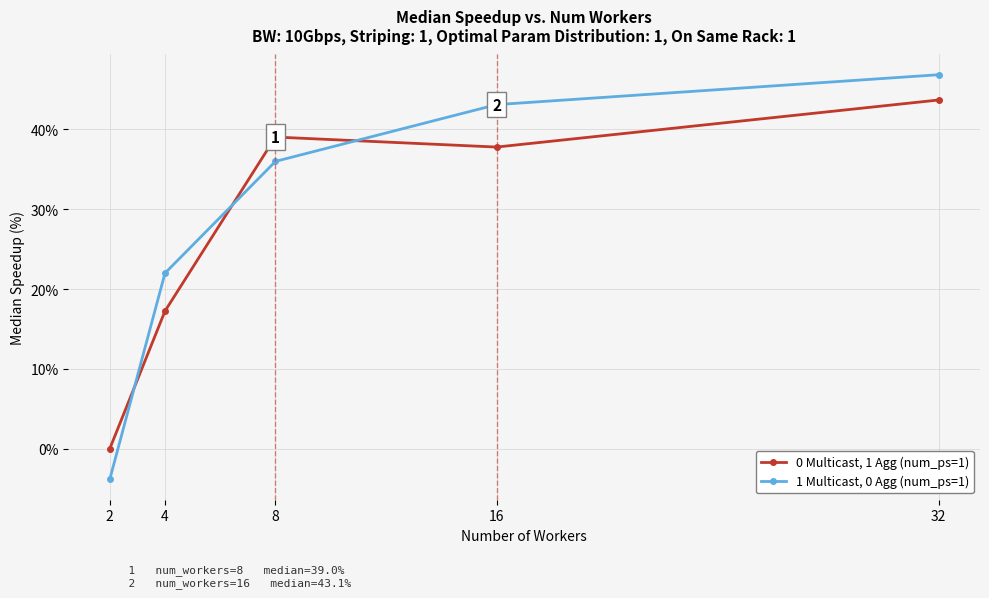

Reading left to right, what are all the values shown in this chart?

0 Multicast, 1 Agg (num_ps=1): 2=0.0	4=17.2	8=39.0	16=37.8	32=43.7
1 Multicast, 0 Agg (num_ps=1): 2=-3.8	4=22.0	8=36.0	16=43.1	32=46.8